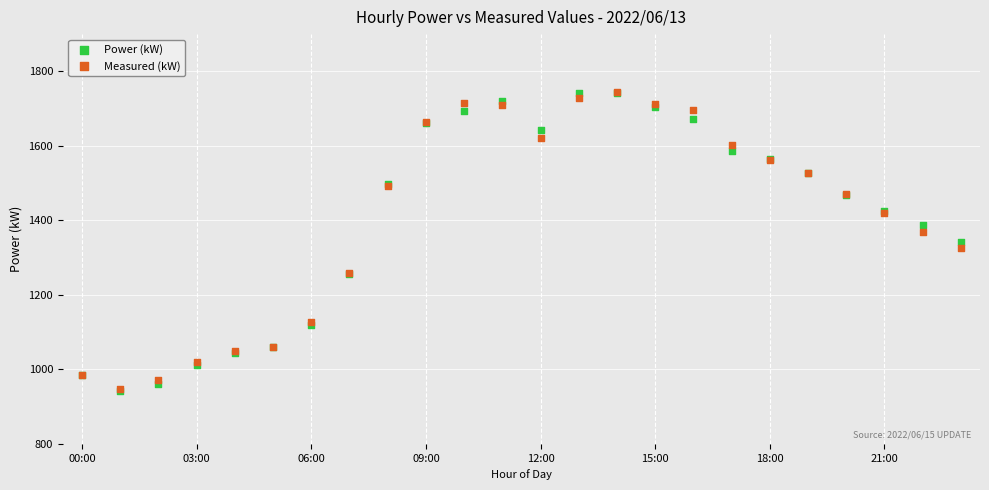

What are all the series names shown in the legend?

Power (kW), Measured (kW)